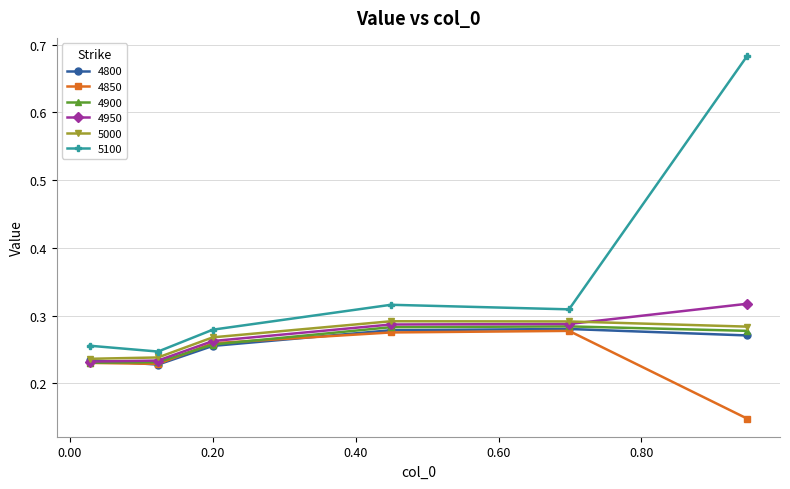

True or false: 4850 and 5100 intersect in this chart.

False